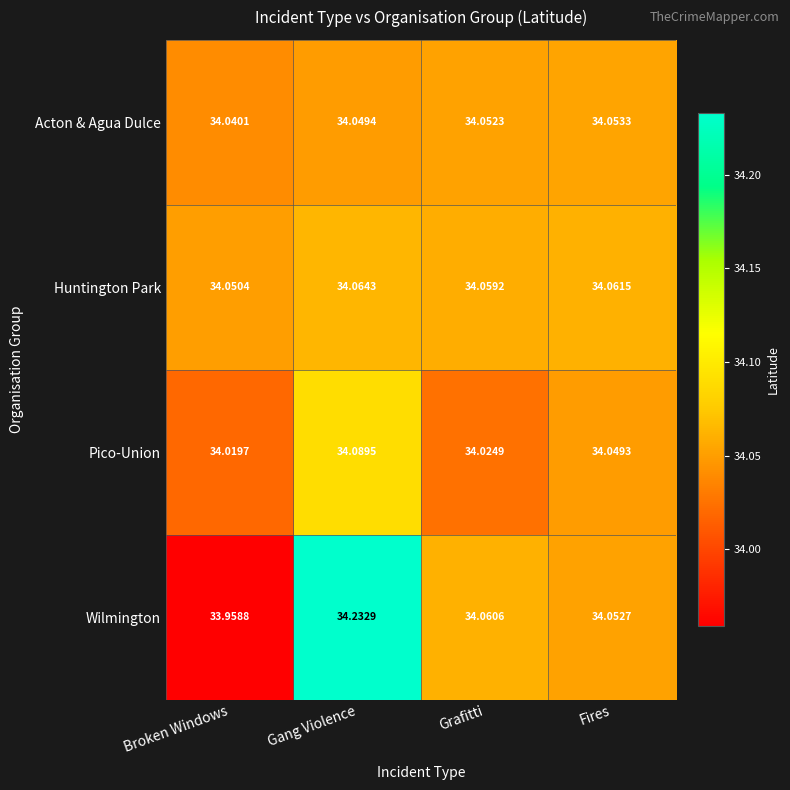

Between Grafitti and Fires, which series saw the biggest shift?

Pico-Union